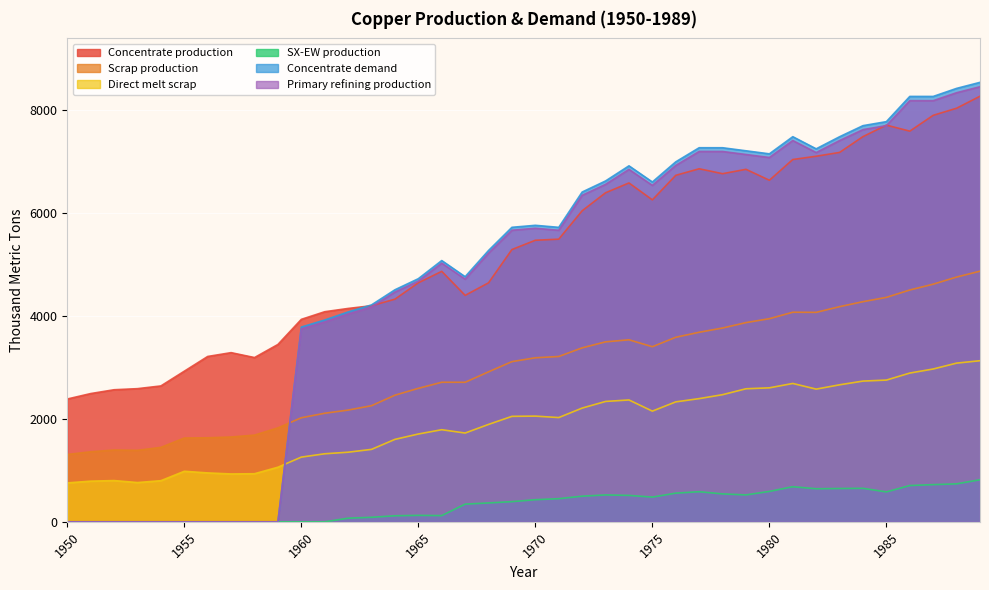

True or false: Scrap production and SX-EW production cross at least once.

False